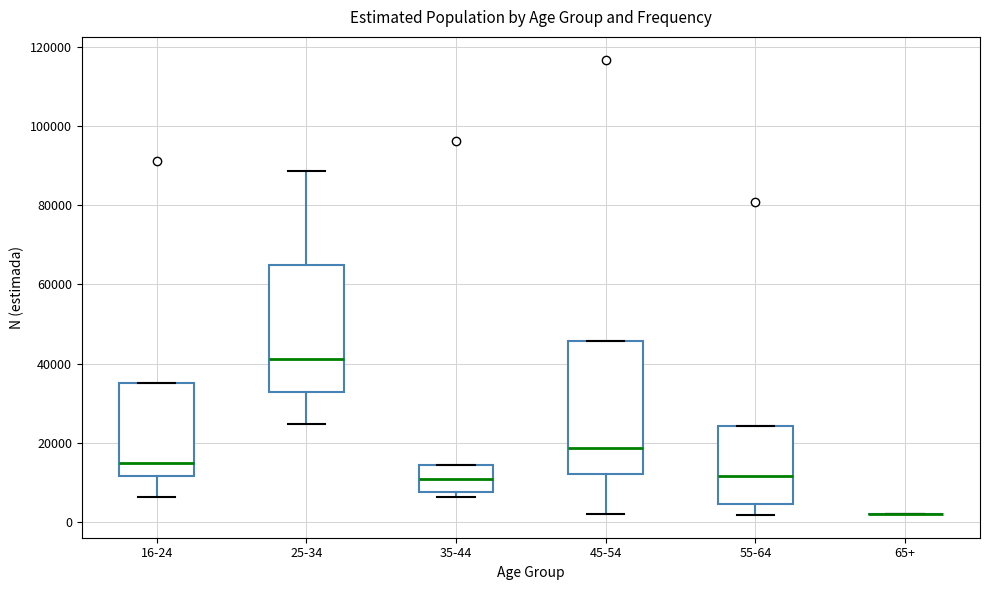

Reading left to right, read every box against the y-axis: the position of its median line, the range the box covers, and the ends of its whiskers. The values are not printed on the chart, so give them approximately, as read against the axis.

16-24: median 16000, box 12000 to 36000, whiskers 6000 to 36000
25-34: median 42000, box 32000 to 64000, whiskers 24000 to 88000
35-44: median 10000, box 8000 to 14000, whiskers 6000 to 14000
45-54: median 18000, box 12000 to 46000, whiskers 2000 to 46000
55-64: median 12000, box 4000 to 24000, whiskers 2000 to 24000
65+: box collapsed to a line at 2000, whiskers 2000 to 2000